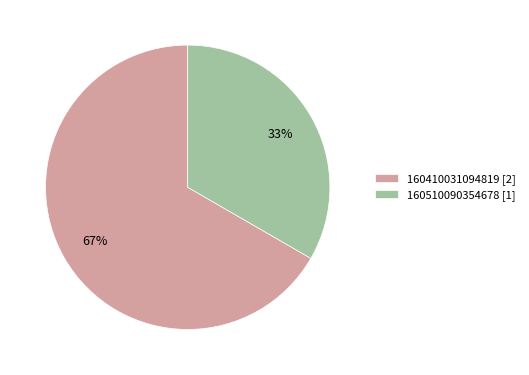

Between 160410031094819 [2] and 160510090354678 [1], which is larger?

160410031094819 [2]